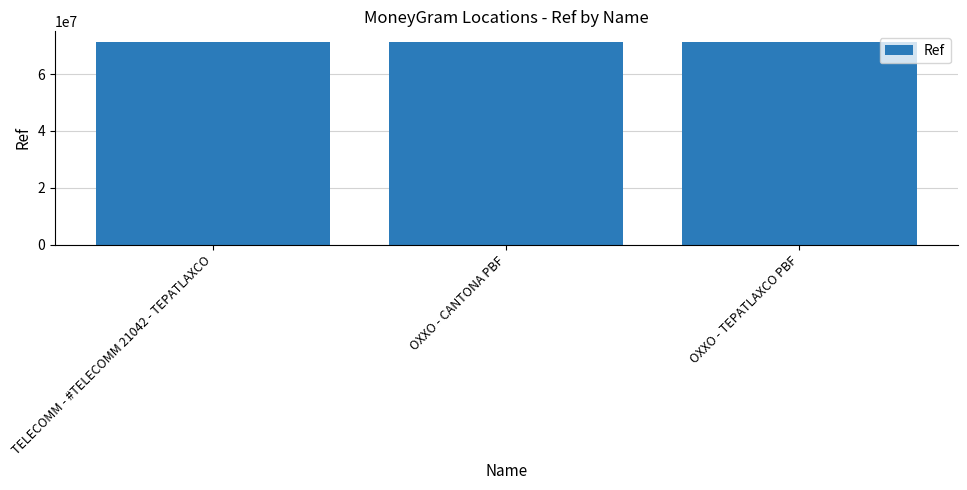

What value does the data have at OXXO - CANTONA PBF?

71343411